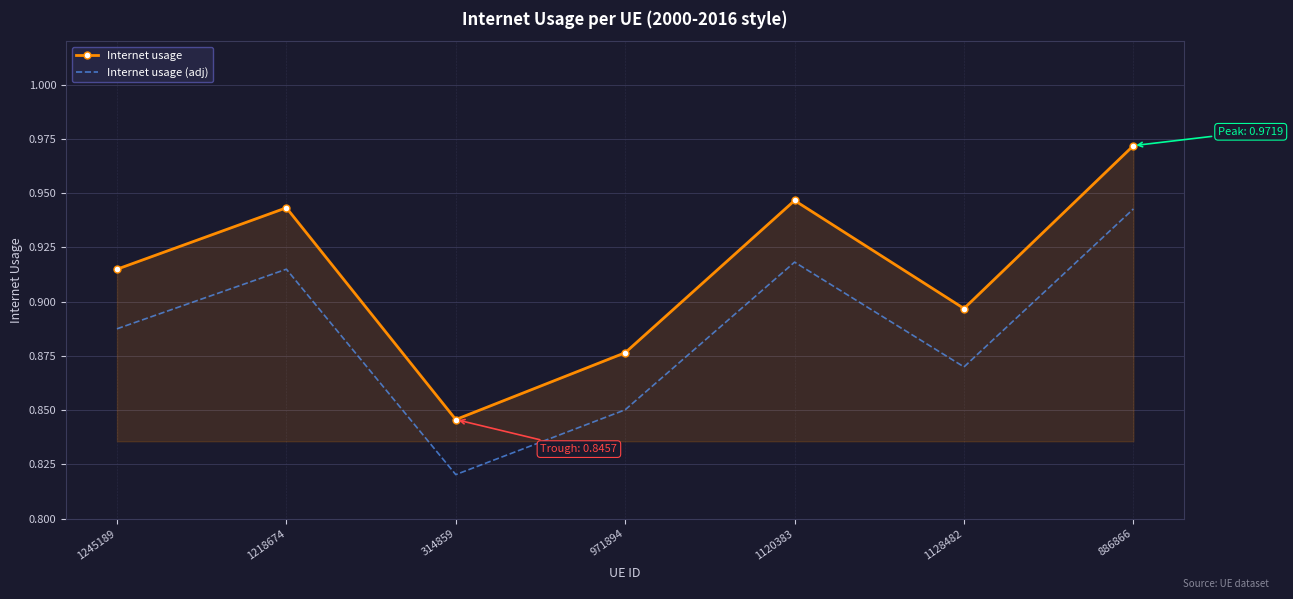

What position from the left is 971894?

4